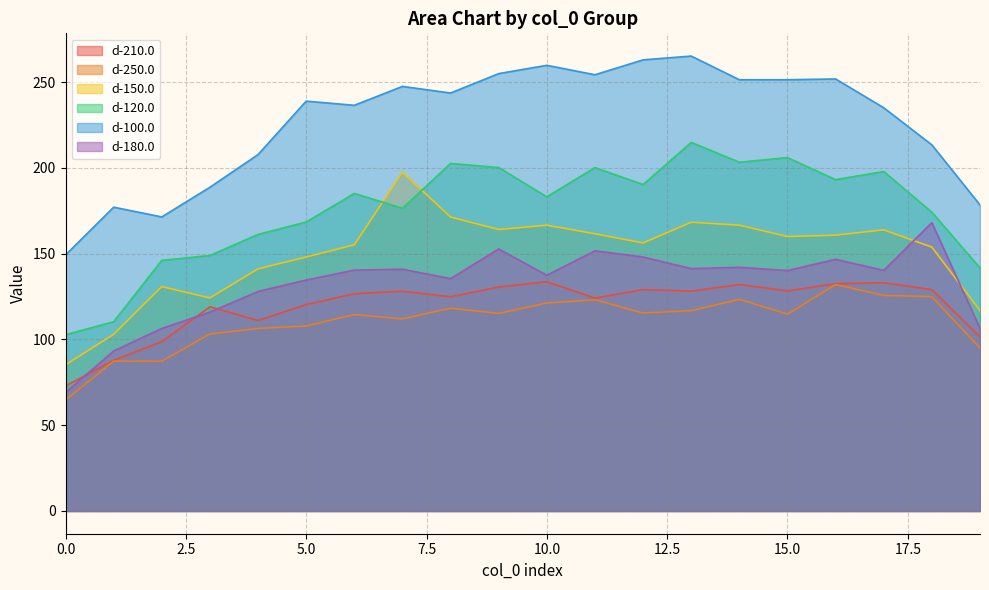

How many lines are shown in the chart?

6